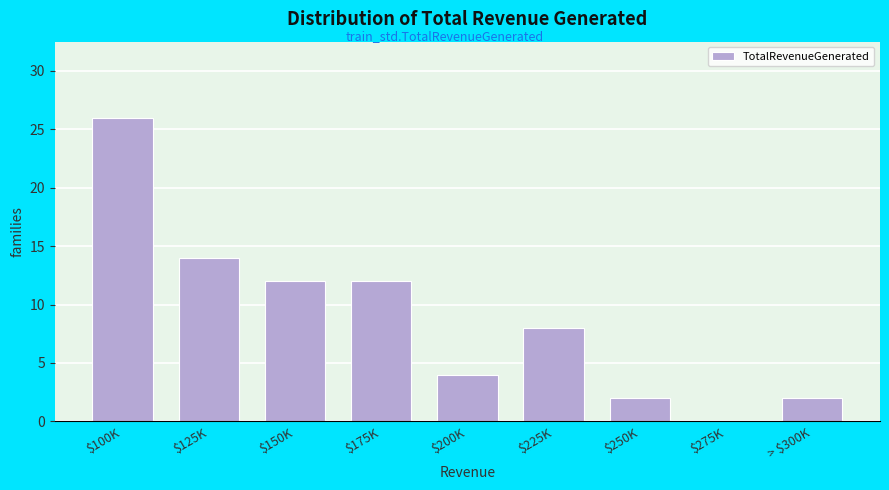

What is the maximum value shown in the chart?

26